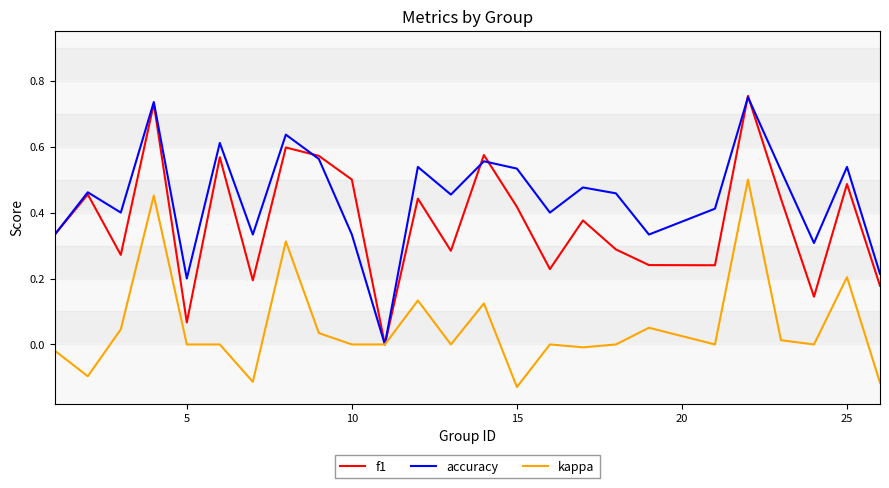

Rank the series by their average value, from highest to lowest.

accuracy, f1, kappa